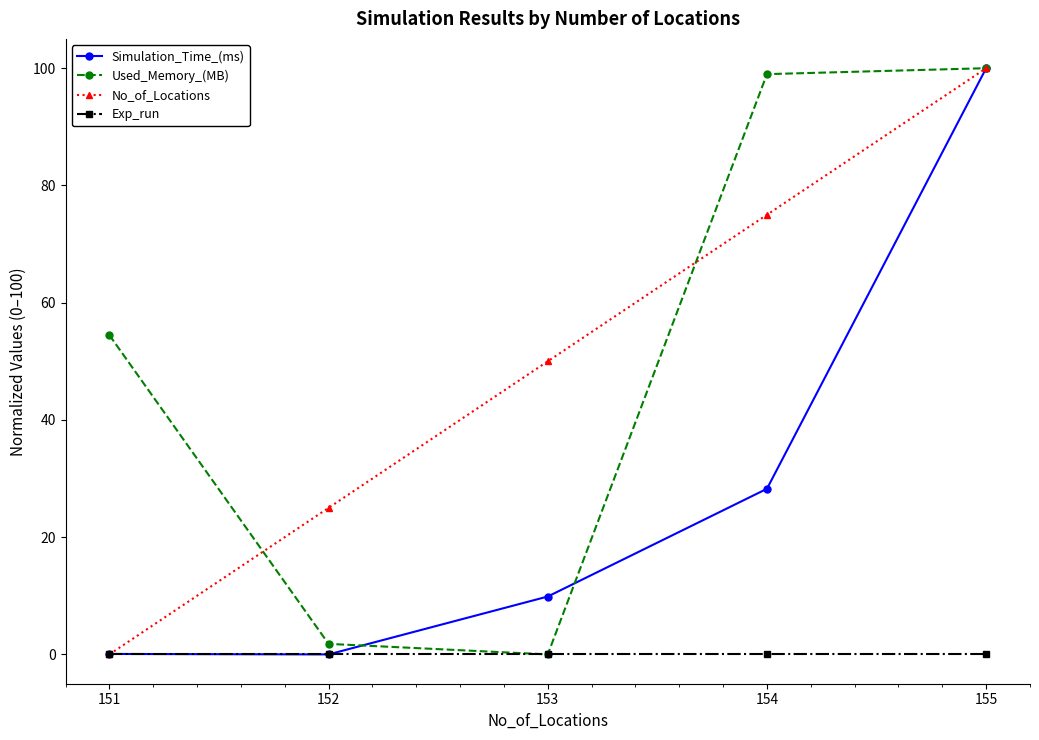

Is the value of No_of_Locations at 151 greater than the value of Simulation_Time_(ms) at 153?

No